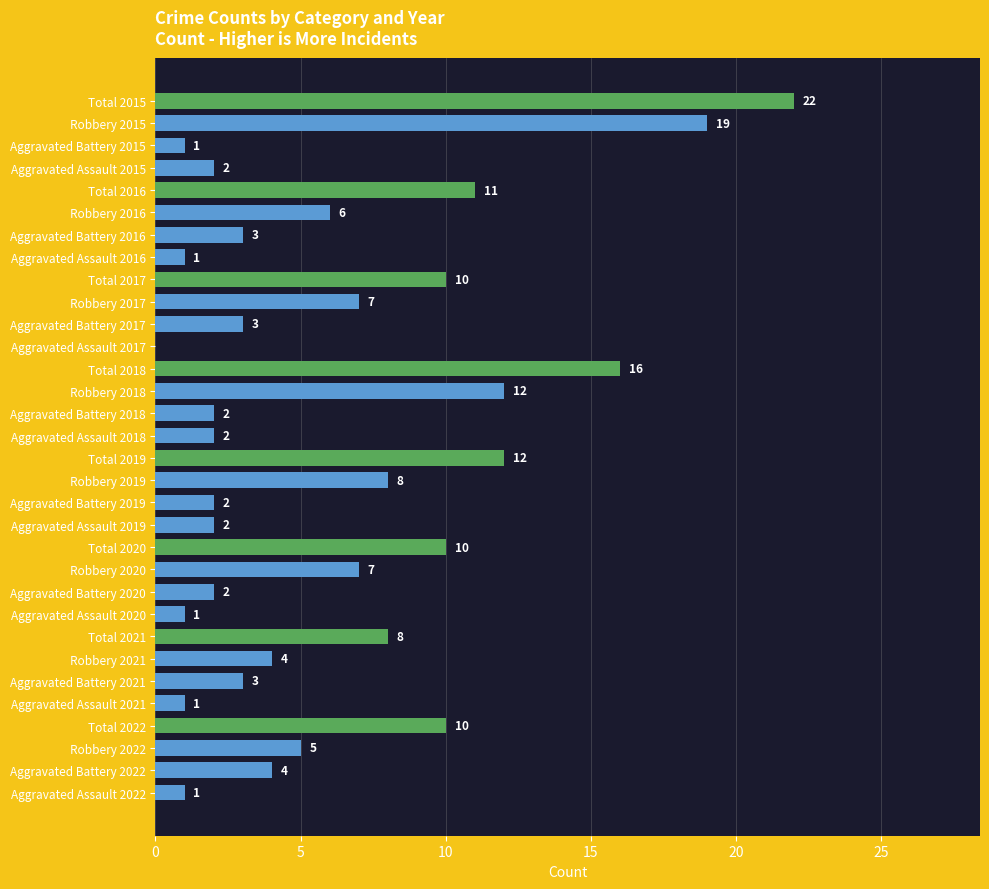

Reading top to bottom, extract all data points from this chart.

Total 2015=22	Robbery 2015=19	Aggravated Battery 2015=1	Aggravated Assault 2015=2	Total 2016=11	Robbery 2016=6	Aggravated Battery 2016=3	Aggravated Assault 2016=1	Total 2017=10	Robbery 2017=7	Aggravated Battery 2017=3	Aggravated Assault 2017=0	Total 2018=16	Robbery 2018=12	Aggravated Battery 2018=2	Aggravated Assault 2018=2	Total 2019=12	Robbery 2019=8	Aggravated Battery 2019=2	Aggravated Assault 2019=2	Total 2020=10	Robbery 2020=7	Aggravated Battery 2020=2	Aggravated Assault 2020=1	Total 2021=8	Robbery 2021=4	Aggravated Battery 2021=3	Aggravated Assault 2021=1	Total 2022=10	Robbery 2022=5	Aggravated Battery 2022=4	Aggravated Assault 2022=1